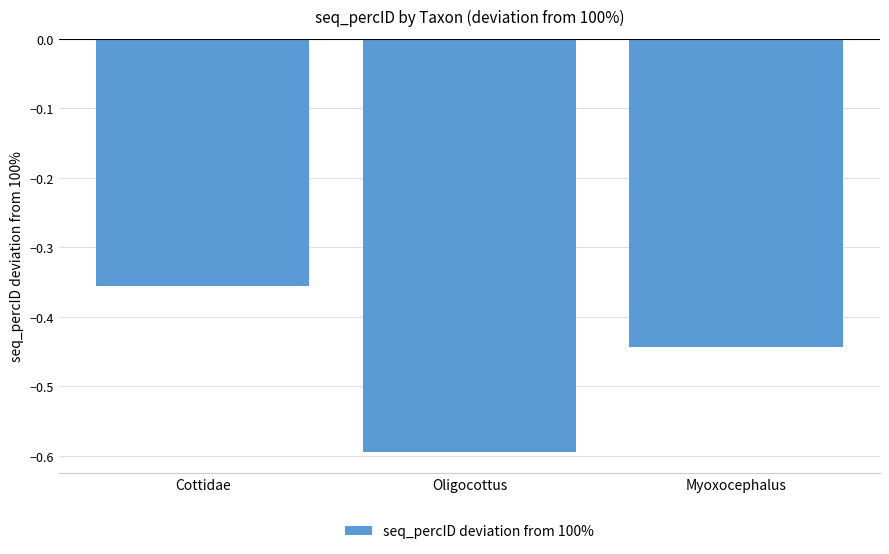

What is the sum of all values?

-1.4